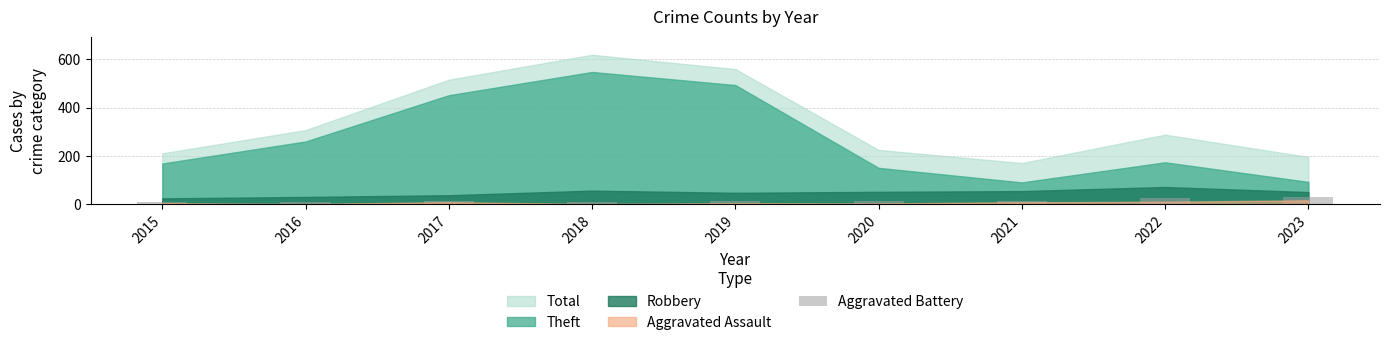

What is the ratio of the value at 2023 to the value at 2020?

1.9